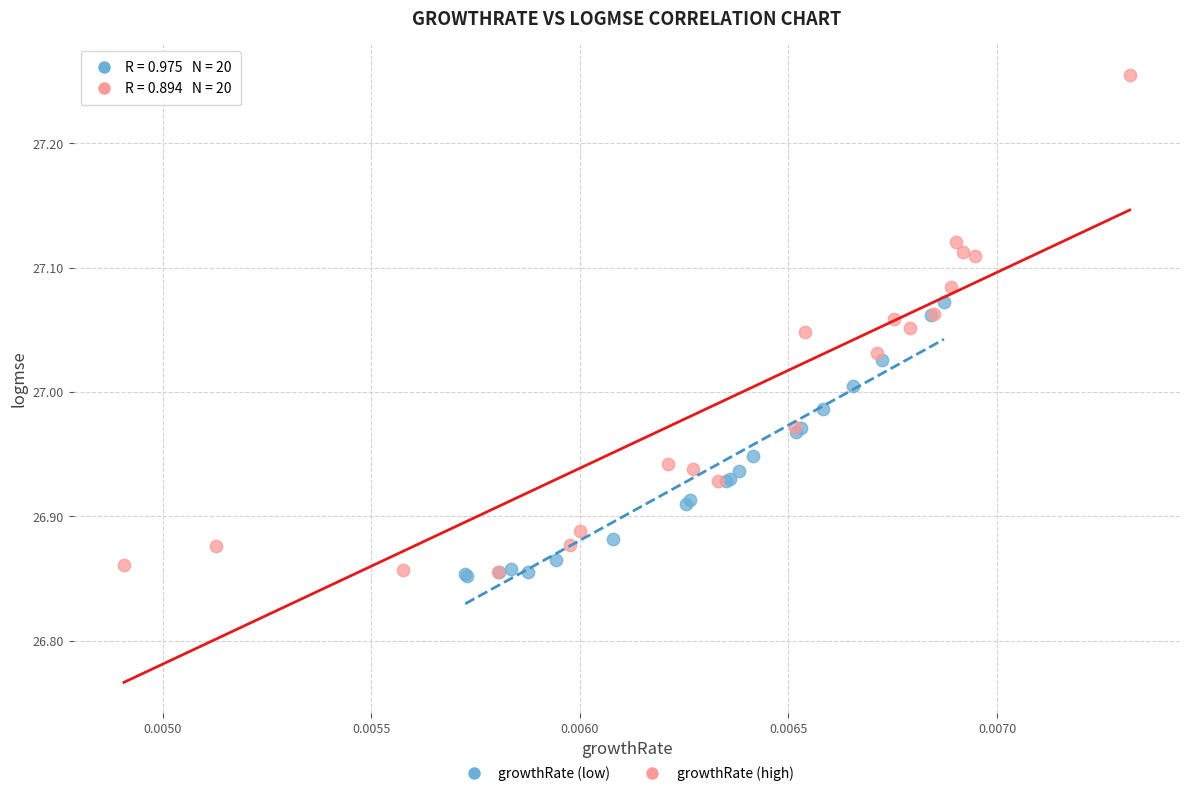

Which series reaches the maximum Y coordinate?

growthRate (high)